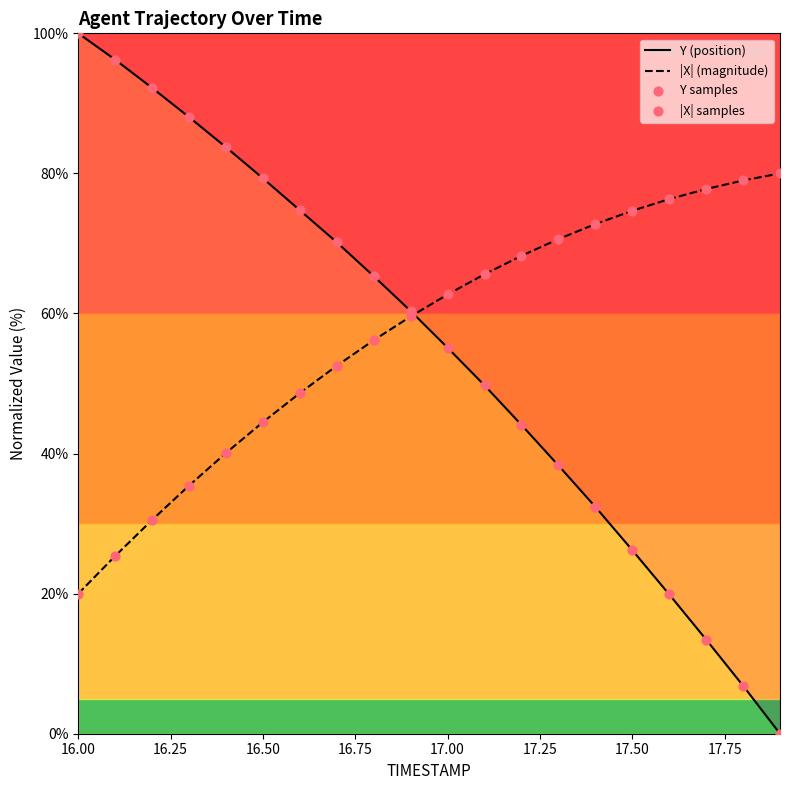

Which series has the largest total across all categories?

|X| (magnitude)